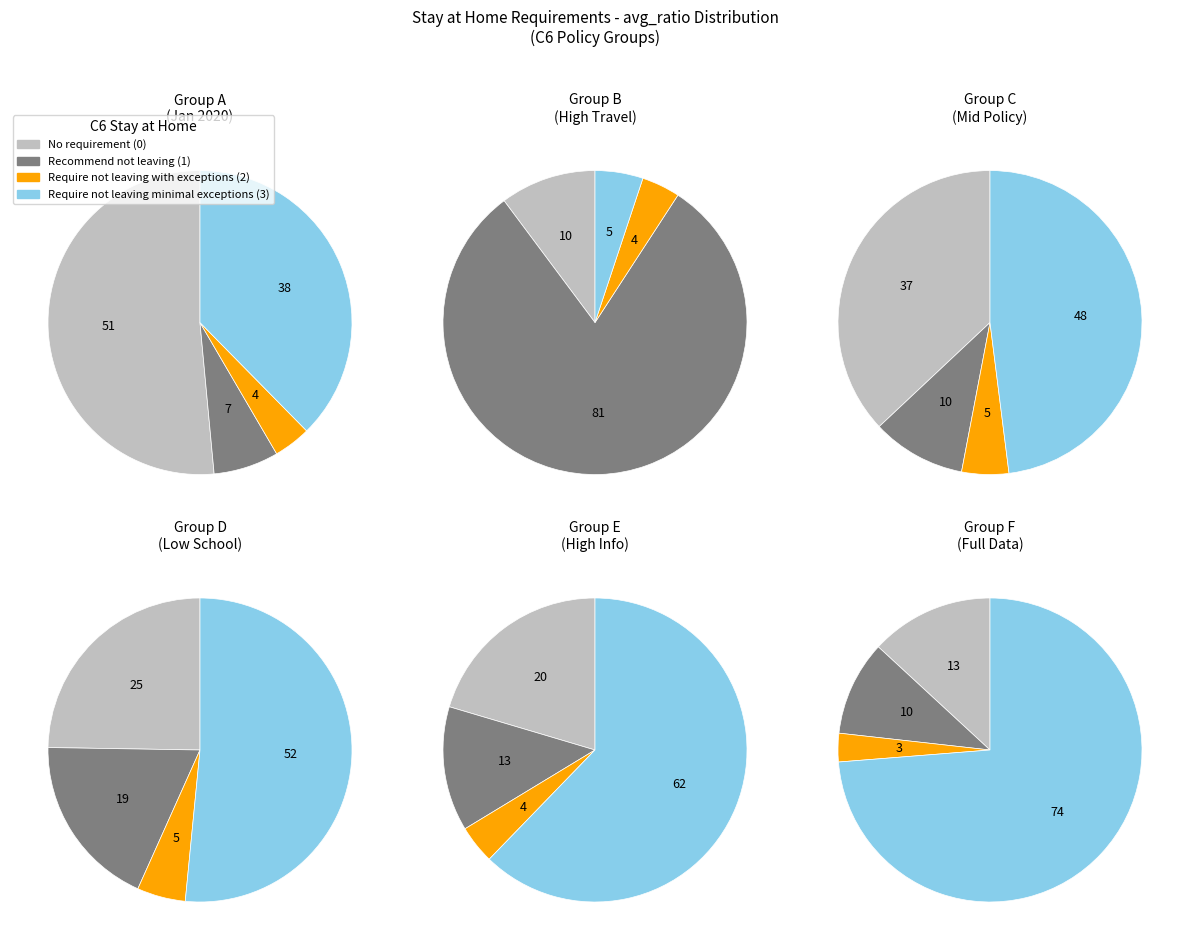

Which category has the biggest portion of the pie?

C6=1